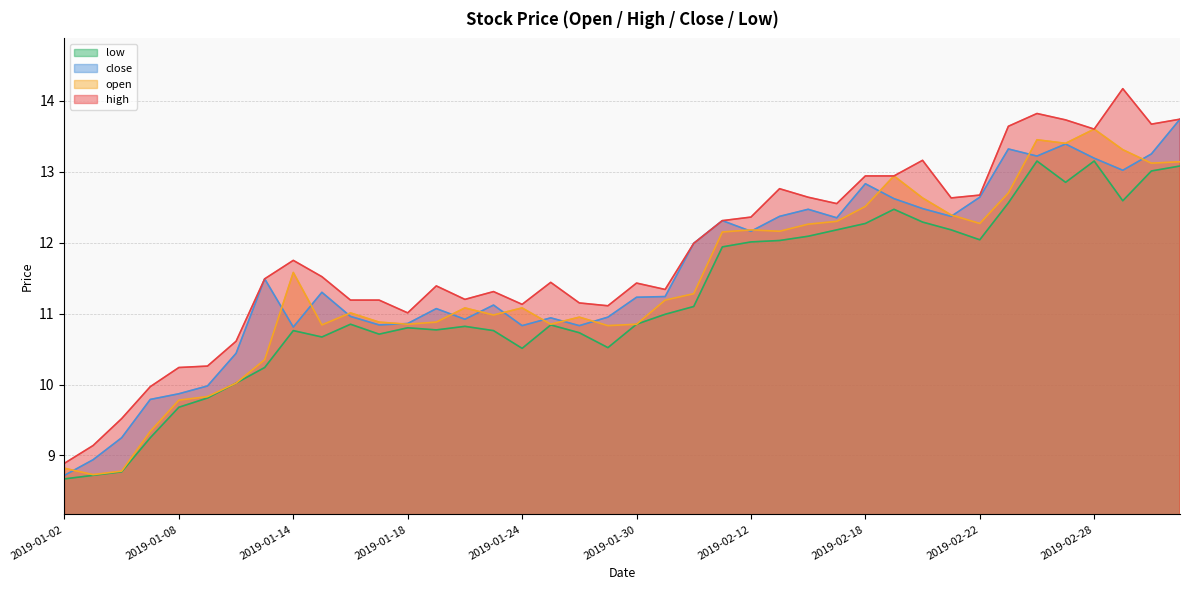

What are all the series names shown in the legend?

low, close, open, high